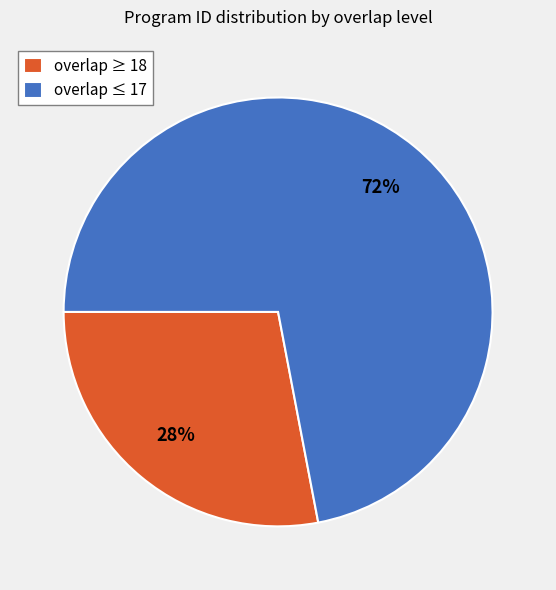

What is the largest slice in the pie chart?

overlap ≤ 17